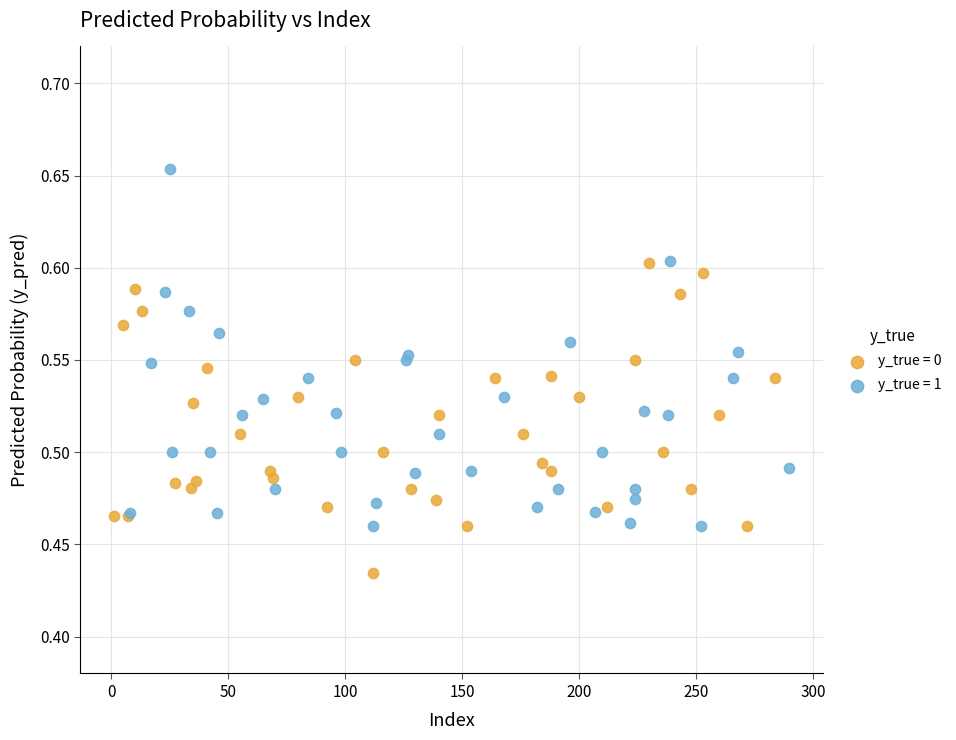

Which series has the largest Y range (max minus min)?

y_true = 1